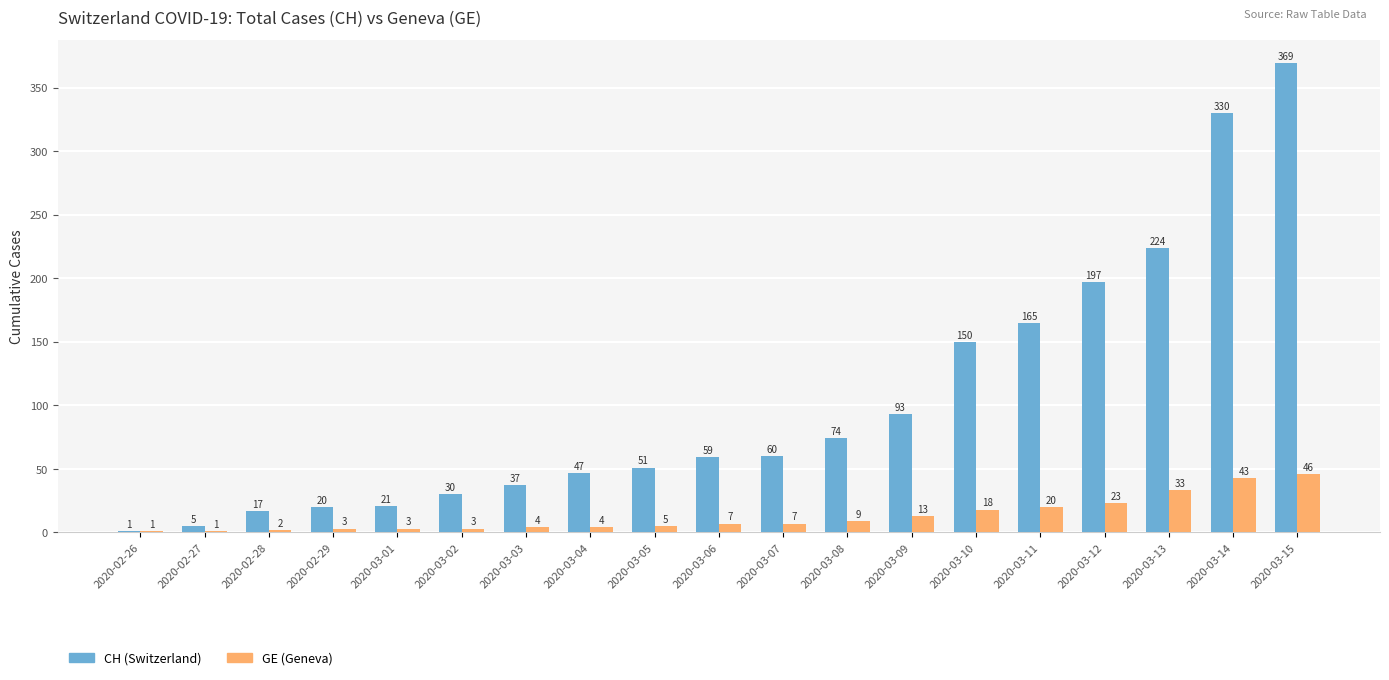

What is the total value across all series at 2020-03-12?

220